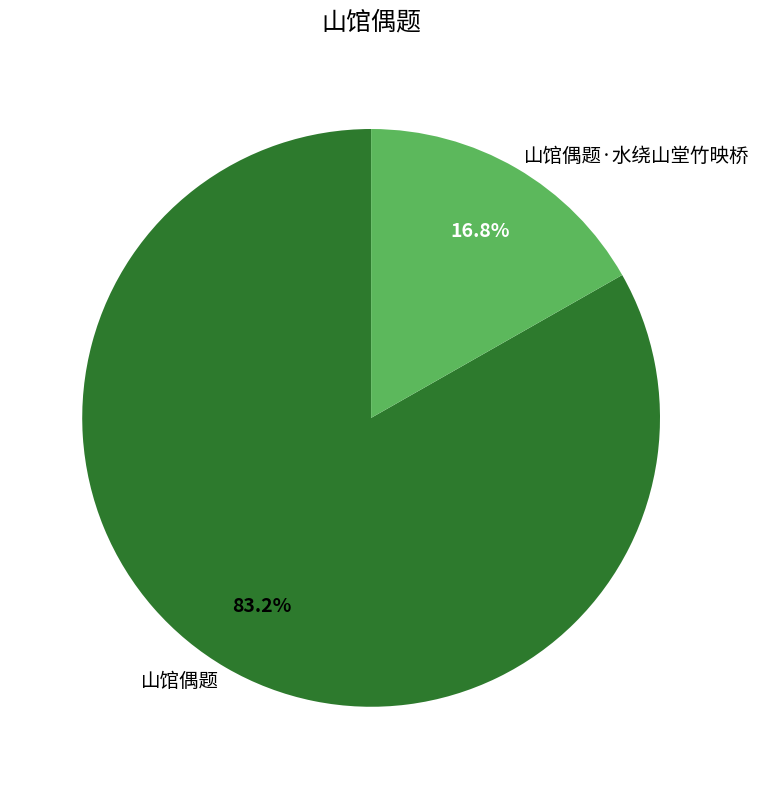

To the nearest percent, what percentage of the pie is 山馆偶题·水绕山堂竹映桥?

17%